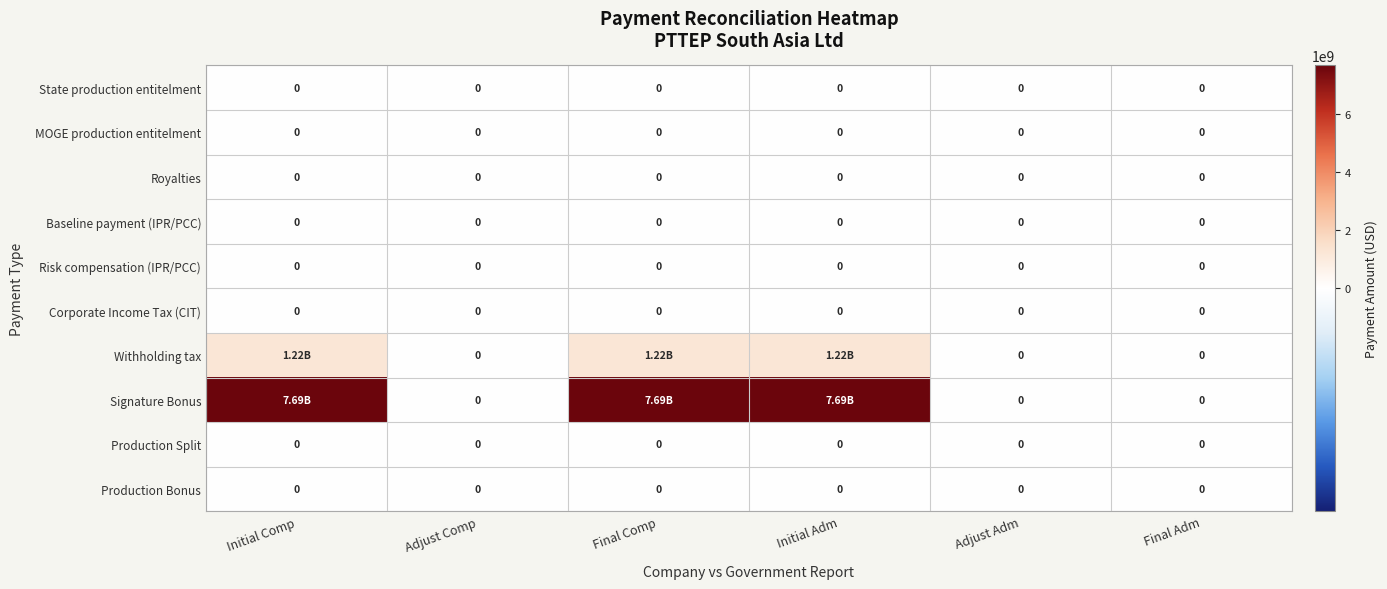

What is the total value across all series at Initial Comp?

8910666088.6